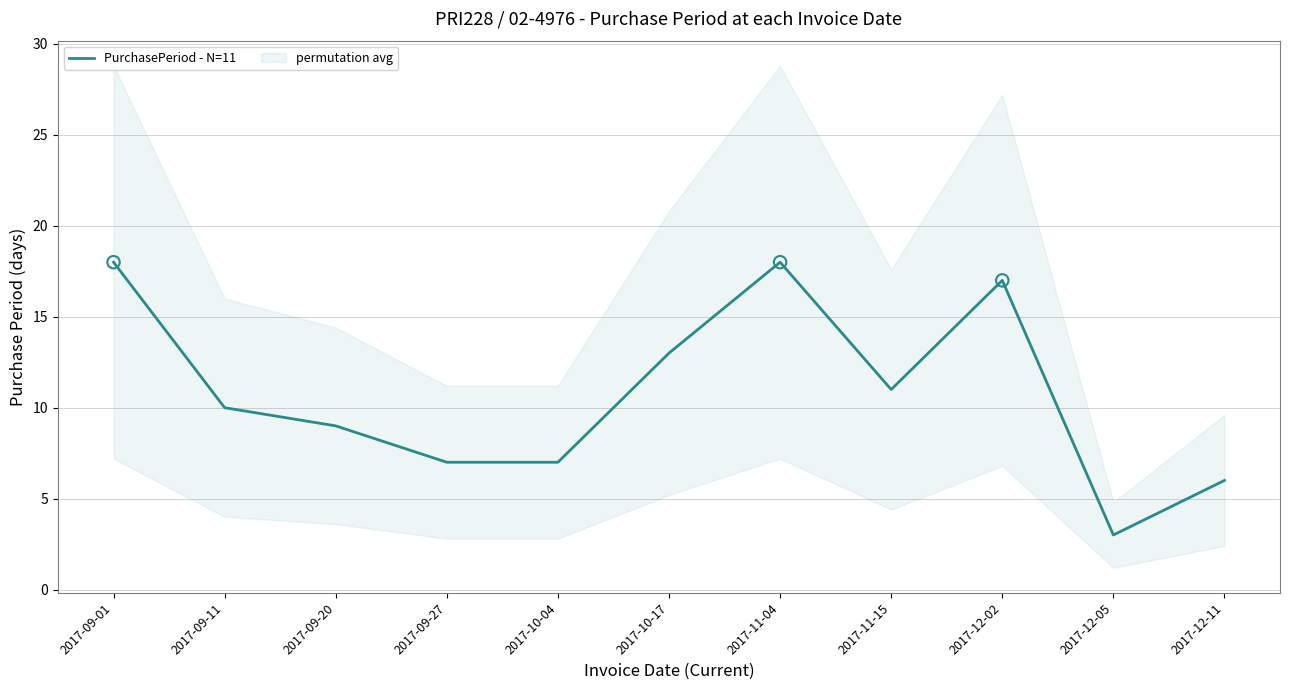

Approximately how many times larger is the value at 2017-09-11 compared to 2017-10-04?

1.4